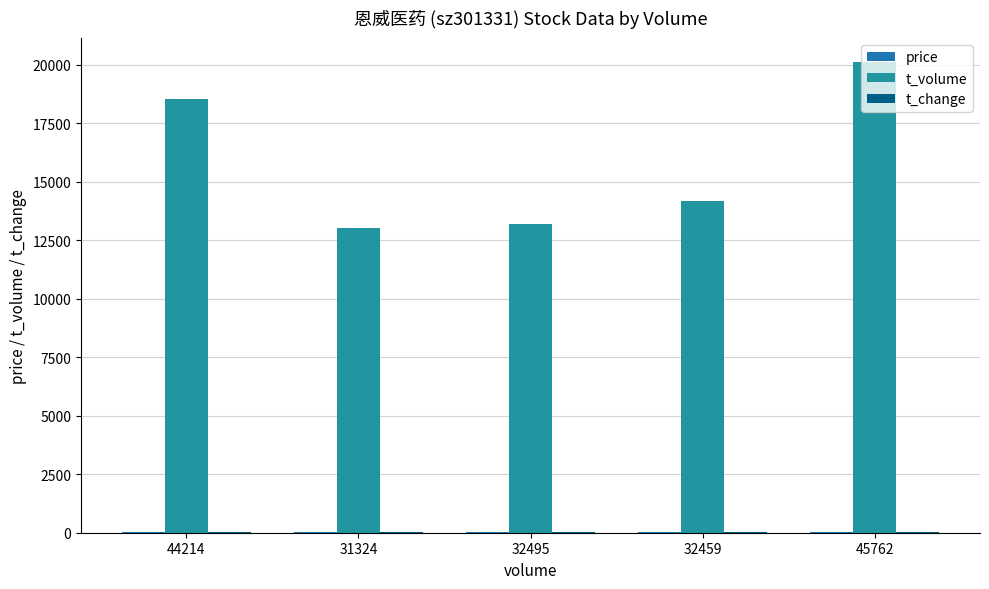

How many distinct data groups are displayed?

3